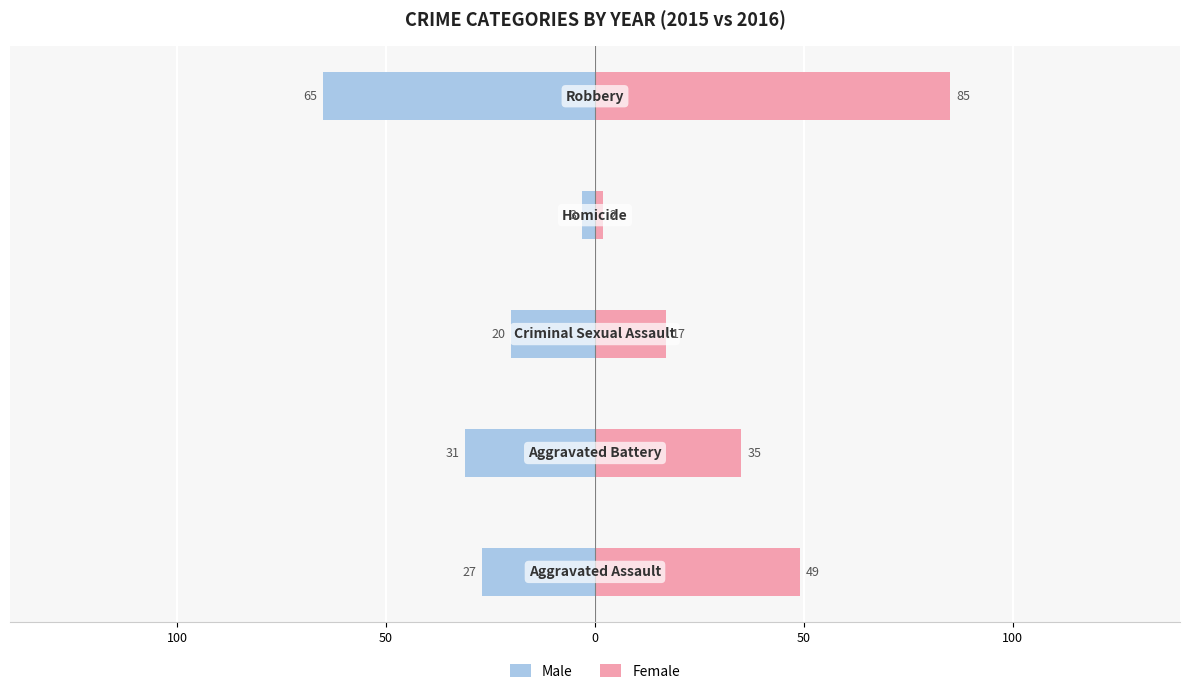

What is the average value of the Female series?

38